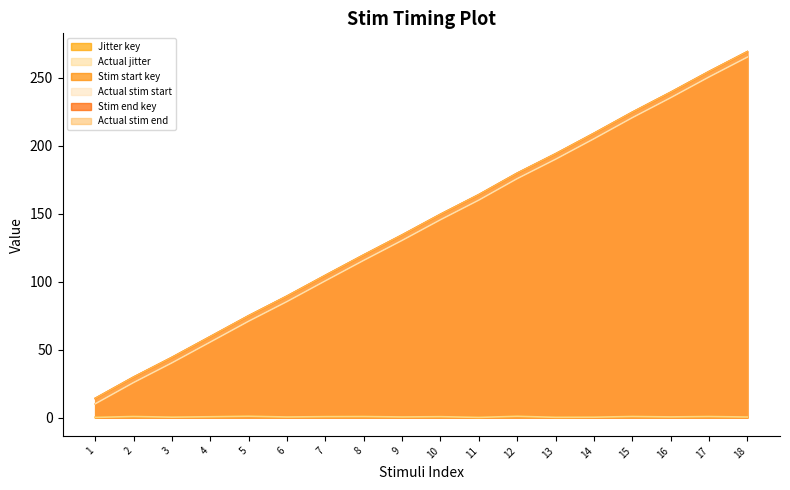

Reading left to right, list all the values displayed in this chart.

Jitter key: 0.1	0.8	0.3	0.6	1.0	0.4	0.7	0.8	0.4	0.7	0.1	0.9	0.2	0.3	0.8	0.5	0.8	0.4
Actual jitter: 0.1	0.8	0.3	0.6	1.0	0.4	0.7	0.8	0.5	0.7	0.1	0.9	0.2	0.3	0.8	0.5	0.8	0.4
Stim start key: 10.1	25.8	40.3	55.6	71.0	85.4	100.7	115.8	130.4	145.7	160.1	175.9	190.2	205.3	220.8	235.5	250.8	265.4
Actual stim start: 10.1	25.8	40.3	55.6	71.0	85.4	100.7	115.8	130.5	145.7	160.1	175.9	190.2	205.3	220.8	235.5	250.8	265.4
Stim end key: 14.1	29.8	44.3	59.6	75.0	89.4	104.7	119.8	134.4	149.7	164.1	179.9	194.2	209.3	224.8	239.5	254.8	269.4
Actual stim end: 14.1	29.8	44.3	59.6	75.0	89.4	104.7	119.8	134.4	149.7	164.1	179.9	194.2	209.3	224.8	239.5	254.8	269.4